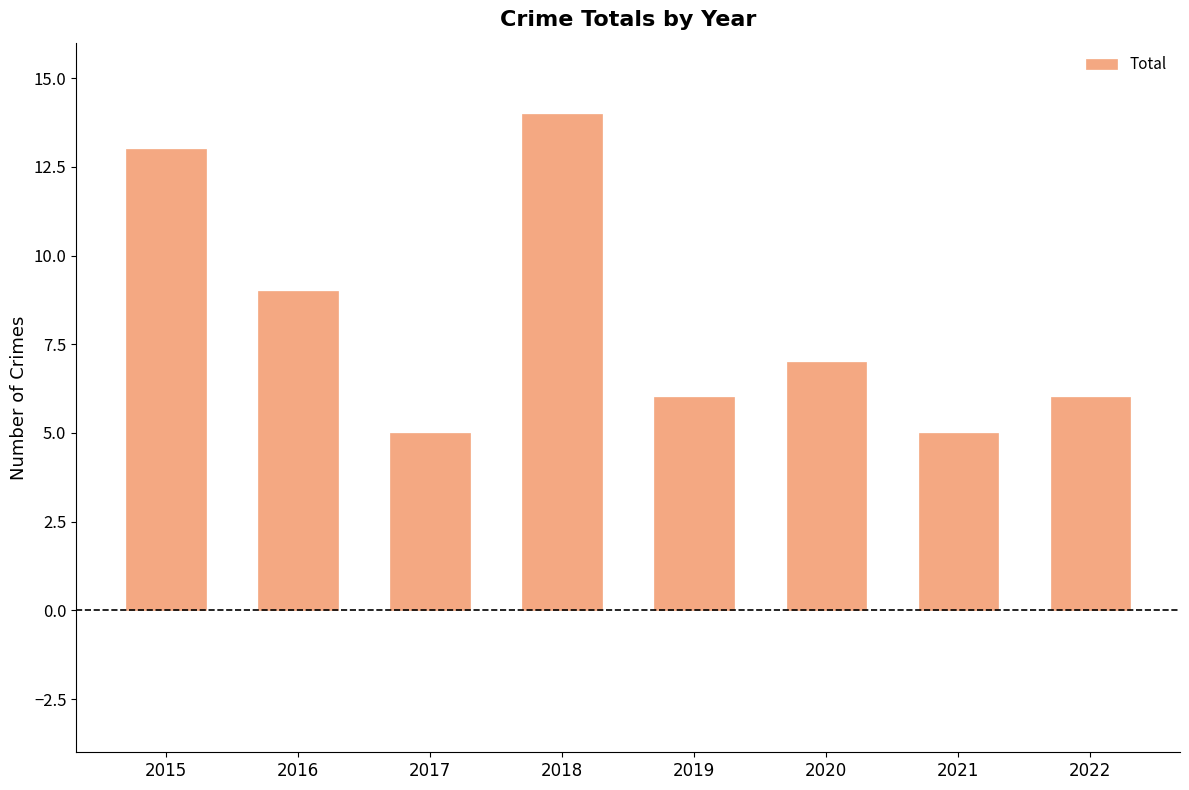

What is the average value?

8